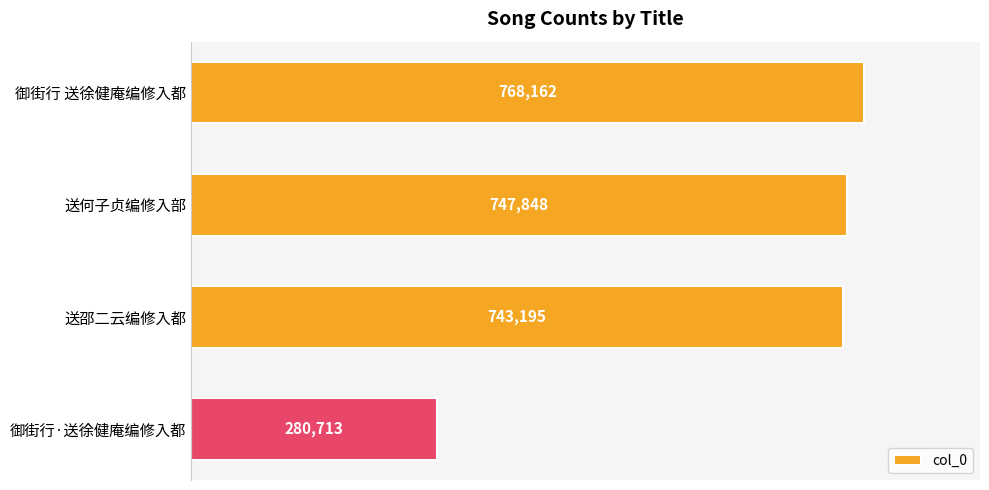

Reading bottom to top, transcribe all the data shown in this chart.

280713	743195	747848	768162